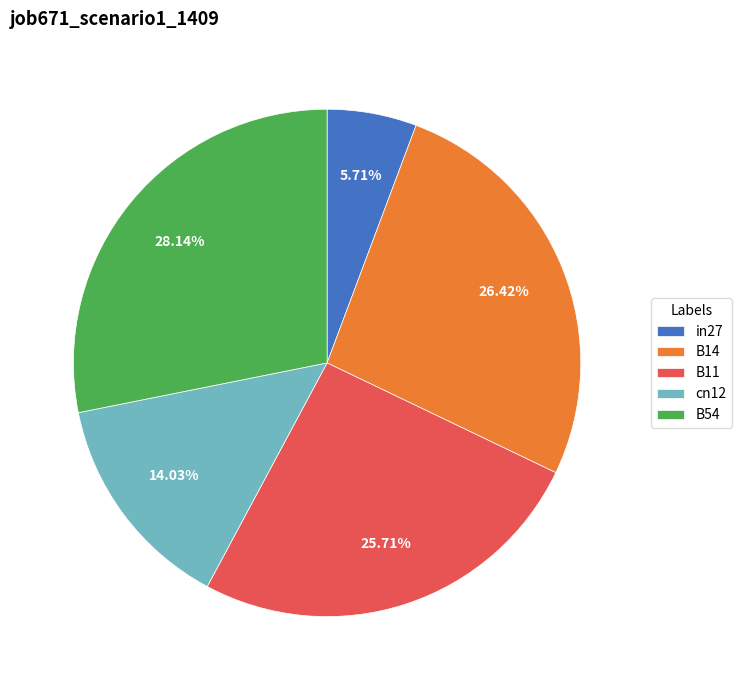

To the nearest percent, what percentage of the pie is cn12?

14%